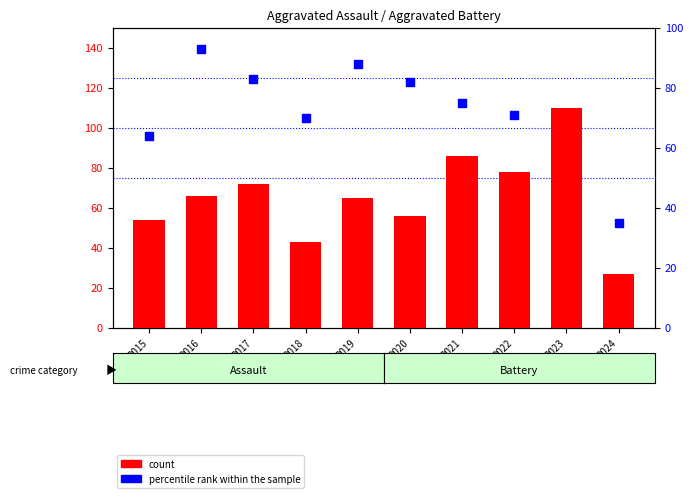

Which series has the largest total across all categories?

percentile rank within the sample